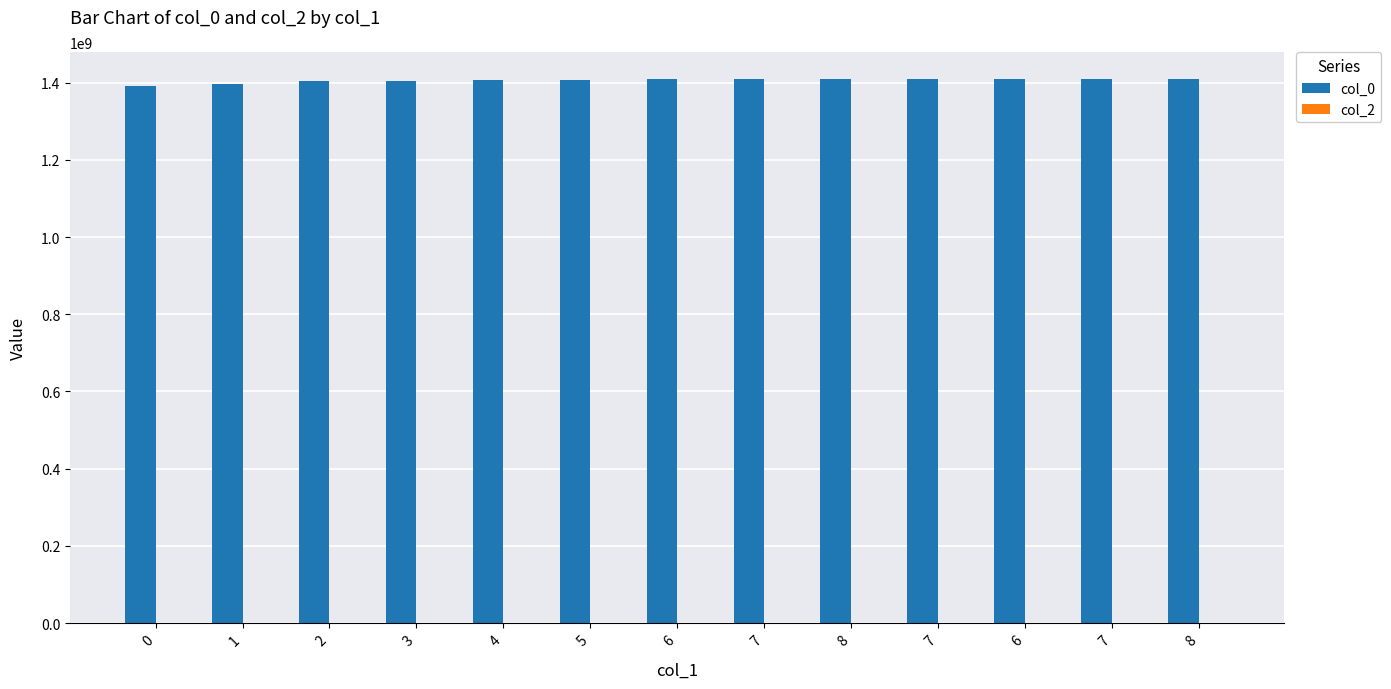

Reading right to left, transcribe all the data shown in this chart.

col_0: 8=1409158861	7=1409014863	6=1409004061	7=1408928465	8=1408842066	7=1408734068	6=1408651270	5=1408446064	4=1407862868	3=1405432861	2=1404874866	1=1396620065	0=1391379924
col_2: 8=0	7=0	6=0	7=0	8=0	7=0	6=0	5=0	4=0	3=0	2=0	1=0	0=0